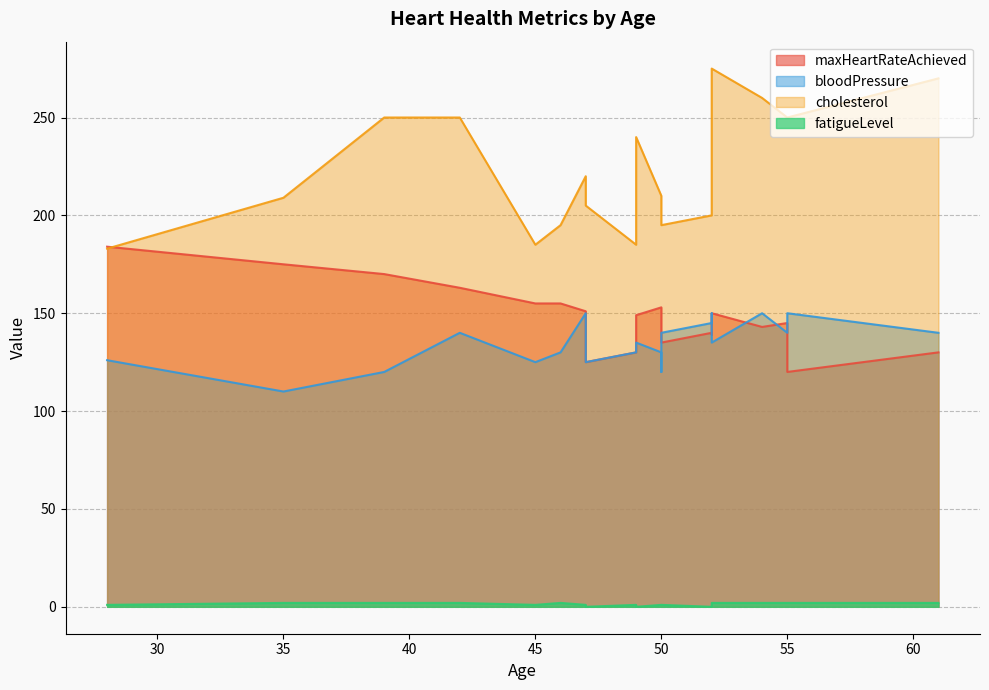

Which category has the lowest value across all series?

49